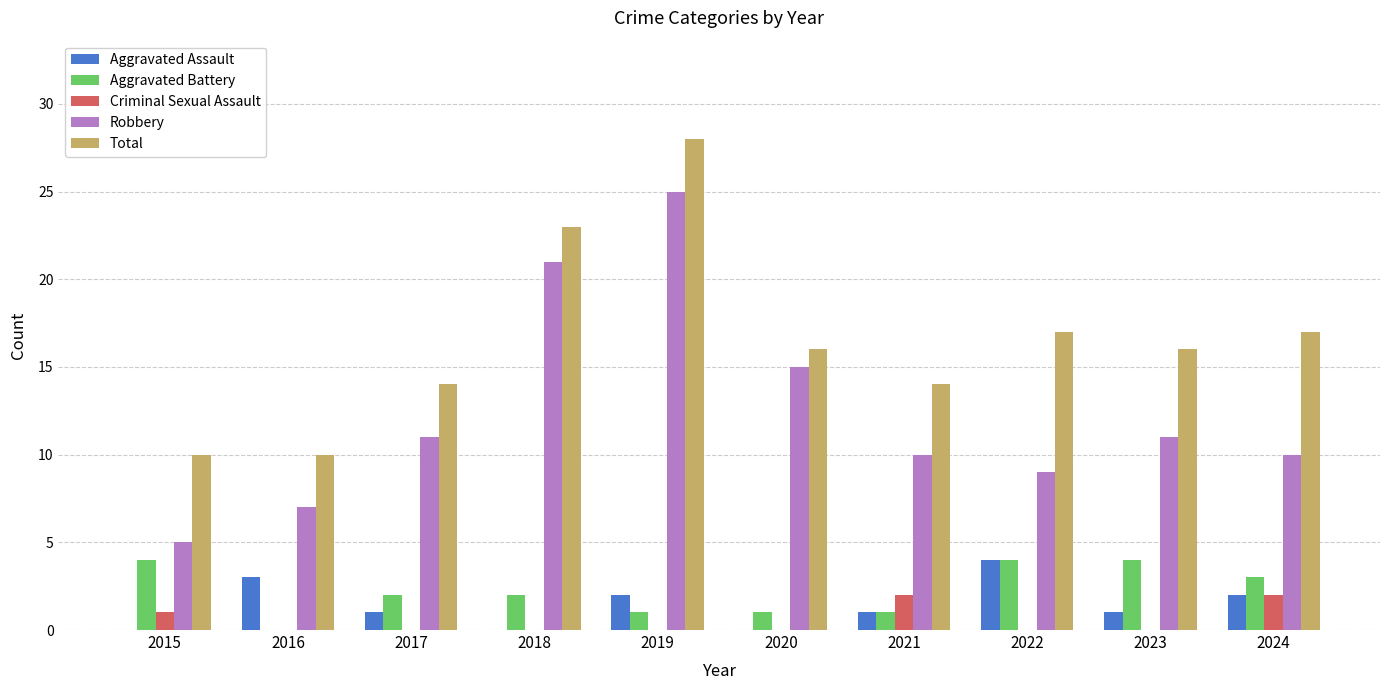

Reading left to right, list all the values displayed in this chart.

Aggravated Assault: 0	3	1	0	2	0	1	4	1	2
Aggravated Battery: 4	0	2	2	1	1	1	4	4	3
Criminal Sexual Assault: 1	0	0	0	0	0	2	0	0	2
Robbery: 5	7	11	21	25	15	10	9	11	10
Total: 10	10	14	23	28	16	14	17	16	17